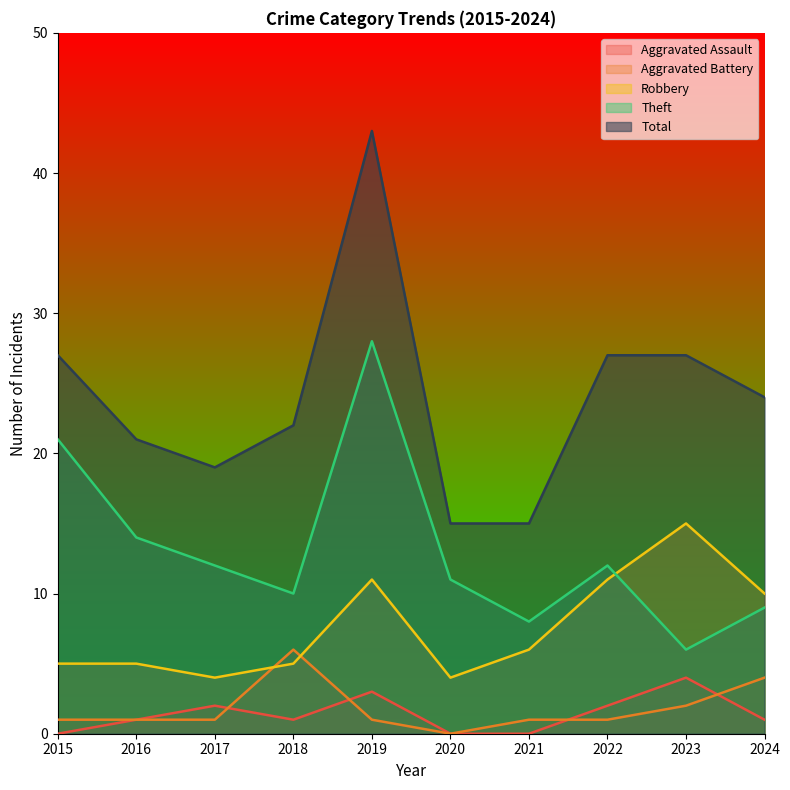

True or false: Robbery and Aggravated Battery intersect in this chart.

True